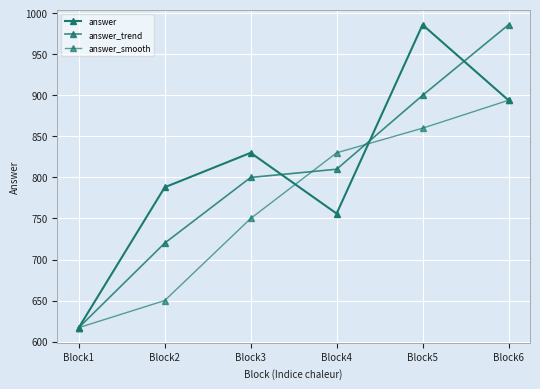

How many times do answer_smooth and answer cross each other?

2